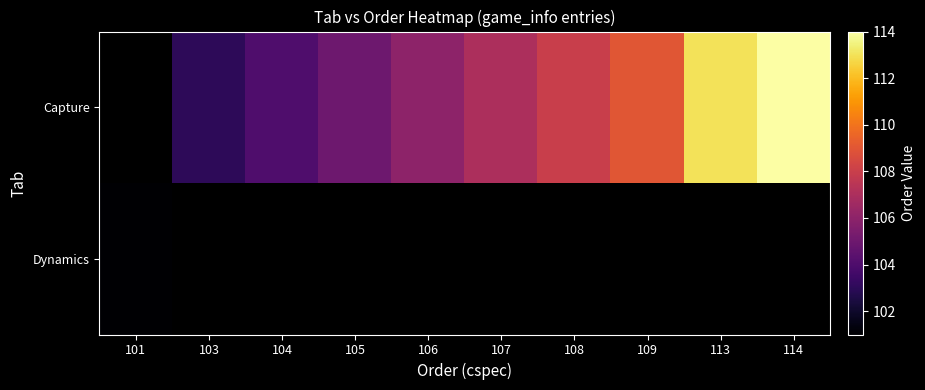

Between 103 and 109, which is larger?

109